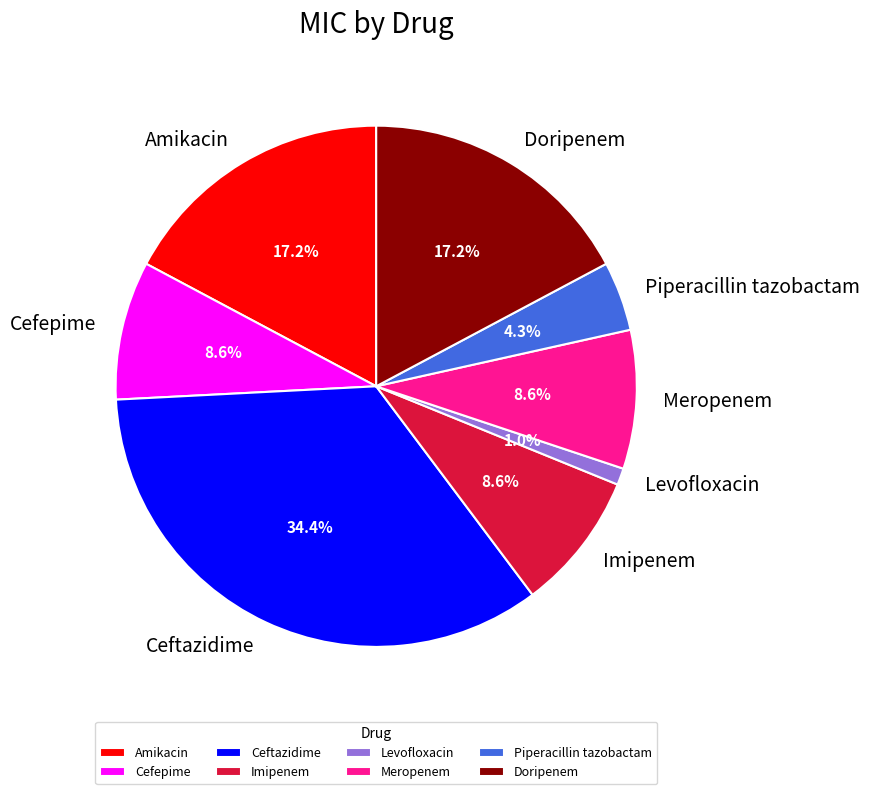

Which slice is the smallest?

Levofloxacin